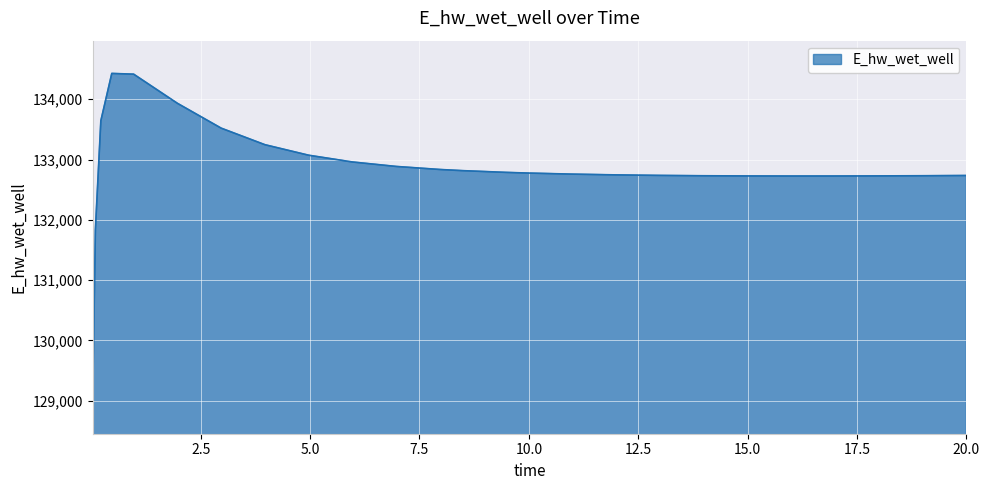

What is the difference between the maximum and minimum values?

5432.7